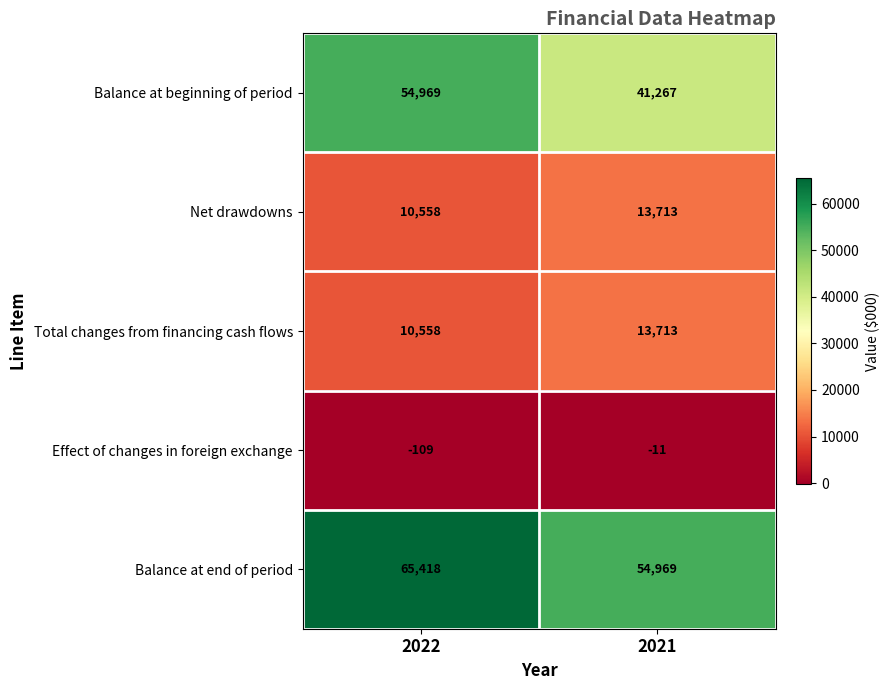

Where is Net drawdowns nearest to the value 12135?

2022